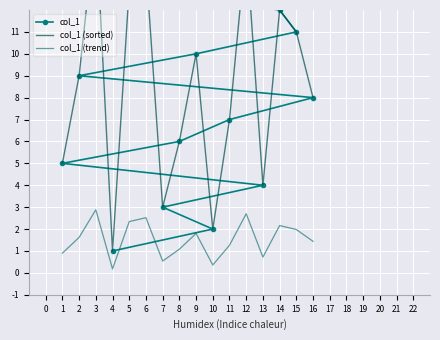

What is the minimum value for col_1?

1.0